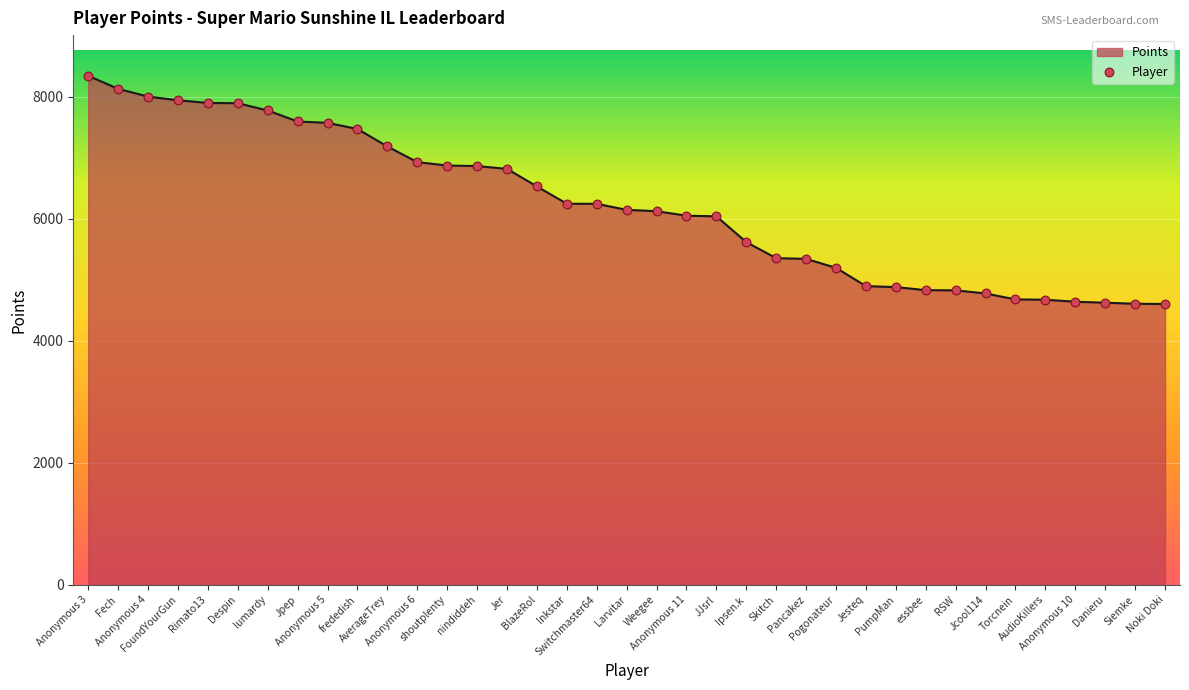

Between Anonymous 11 and Siemke, which is larger?

Anonymous 11